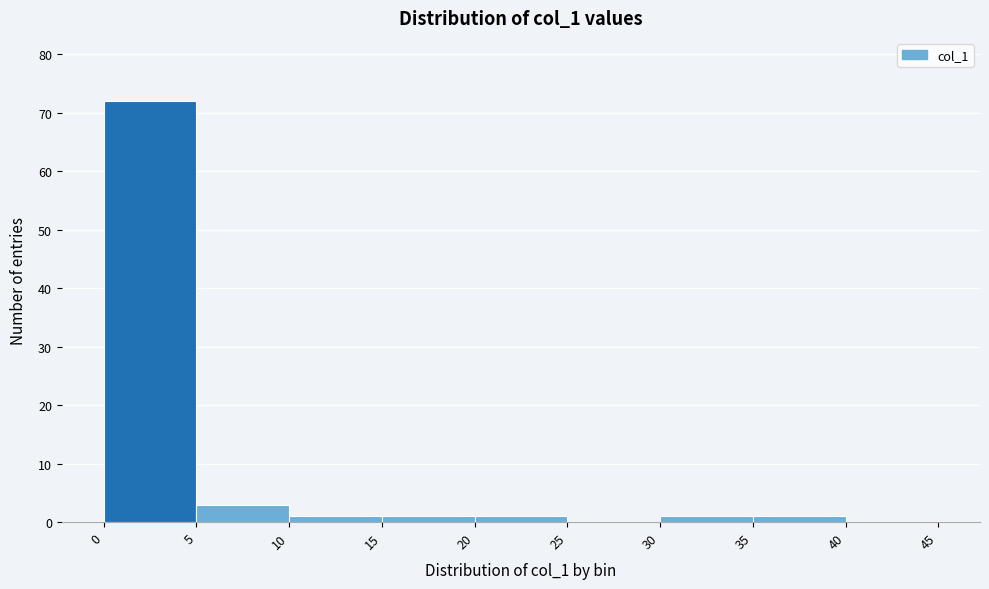

What is the height of the bar covering 15 to 20 on the x-axis? The values are not printed on the chart, so give them approximately, as read against the axis.

1